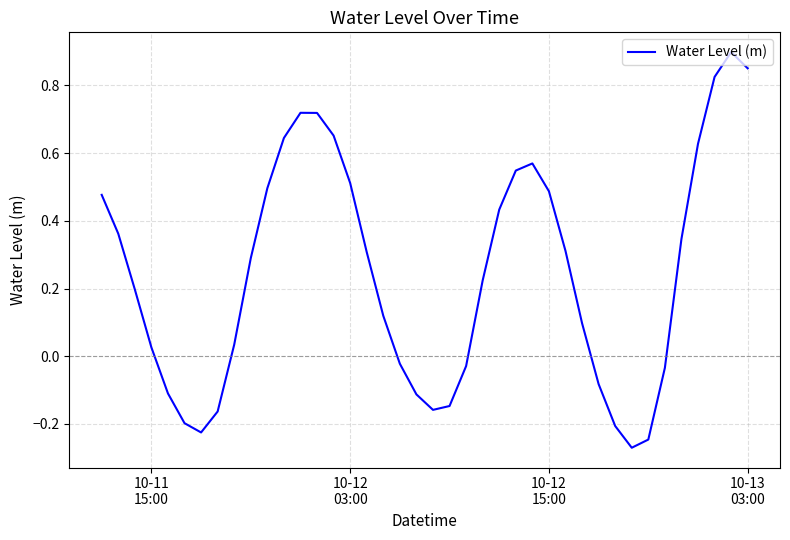

What is the difference between the maximum and second lowest values?

1.1